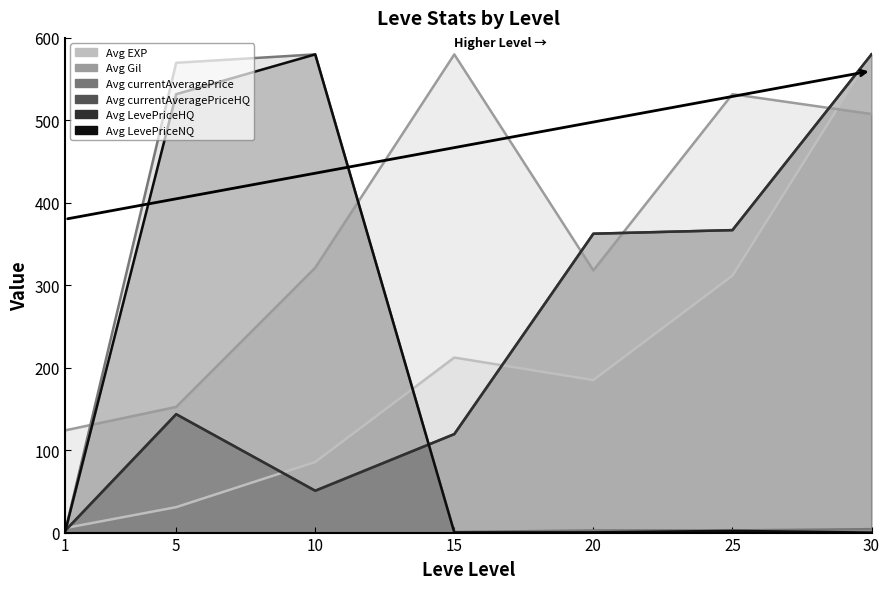

Reading left to right, transcribe all the data shown in this chart.

Avg EXP: 5.4	30.8	85.5	212.3	185.0	311.6	580.0
Avg Gil: 123.9	152.4	321.2	580.0	318.0	531.8	507.6
Avg currentAveragePrice: 0.0	569.8	580.0	0.7	2.6	2.6	4.2
Avg currentAveragePriceHQ: 1.9	143.6	50.8	119.4	362.5	366.8	580.0
Avg LevePriceHQ: 2.0	143.6	50.8	119.4	362.5	366.8	580.0
Avg LevePriceNQ: 0.0	531.7	580.0	0.1	0.2	2.0	0.0